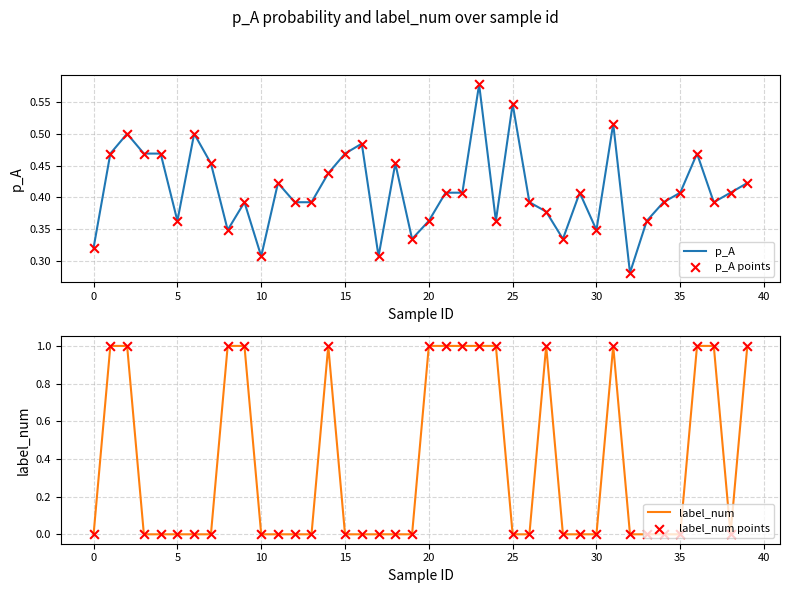

Which series reaches the minimum Y coordinate?

label_num